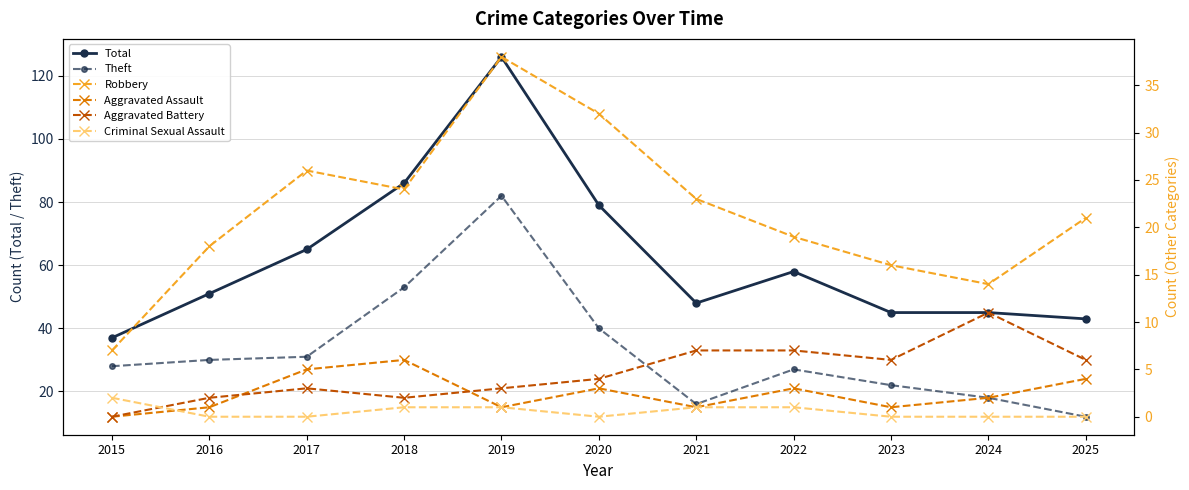

How many lines are shown in the chart?

6